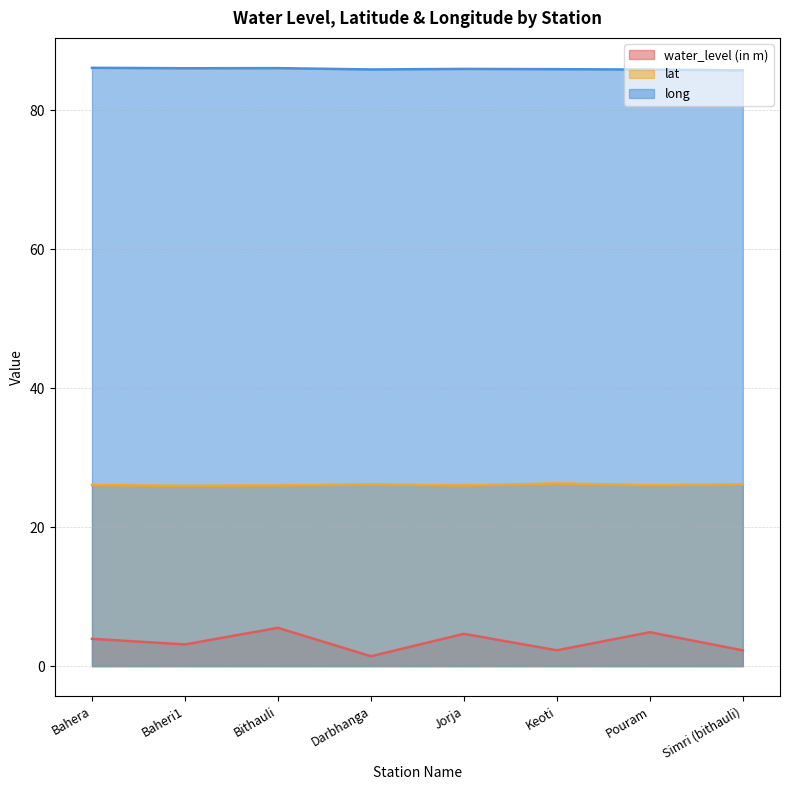

True or false: long and water_level (in m) intersect in this chart.

False